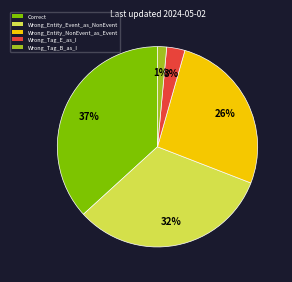

What is the smallest slice in the pie chart?

Wrong_Tag_B_as_I